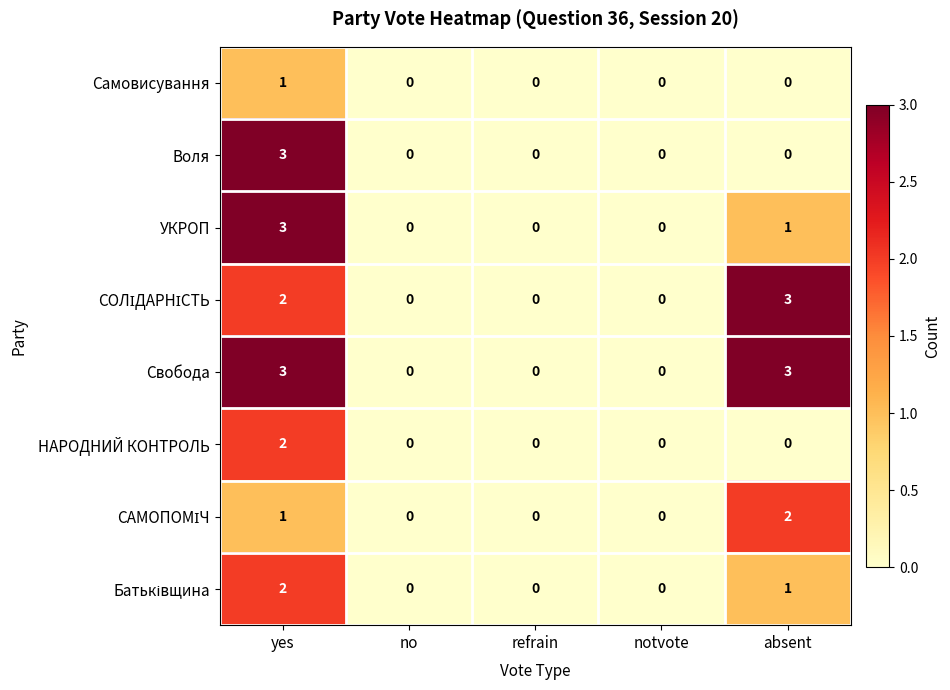

The value of УКРОП at refrain is -1. True or false?

False